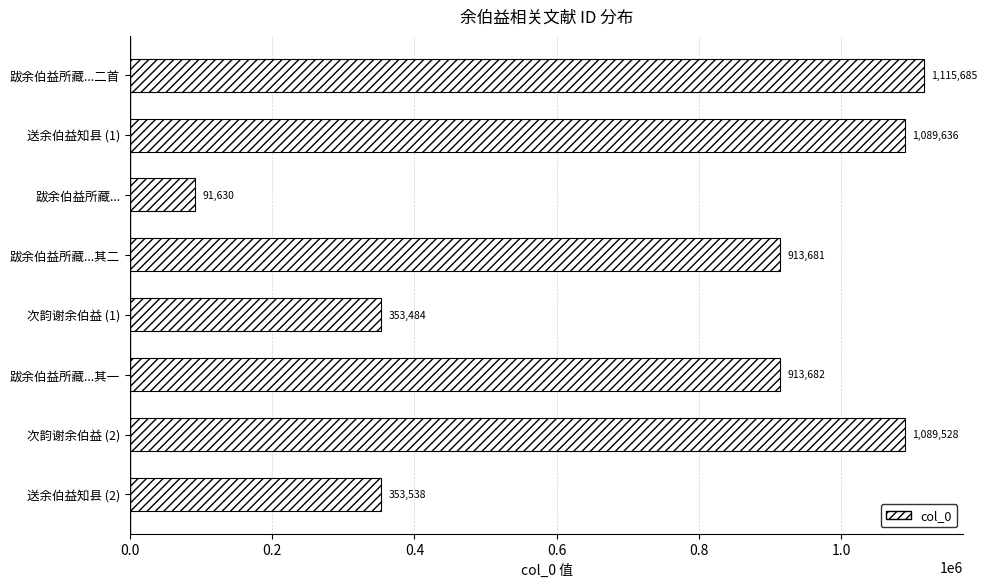

Reading top to bottom, list all the values displayed in this chart.

跋余伯益所藏...二首=1115685	送余伯益知县 (1)=1089636	跋余伯益所藏...=91630	跋余伯益所藏...其二=913681	次韵谢余伯益 (1)=353484	跋余伯益所藏...其一=913682	次韵谢余伯益 (2)=1089528	送余伯益知县 (2)=353538